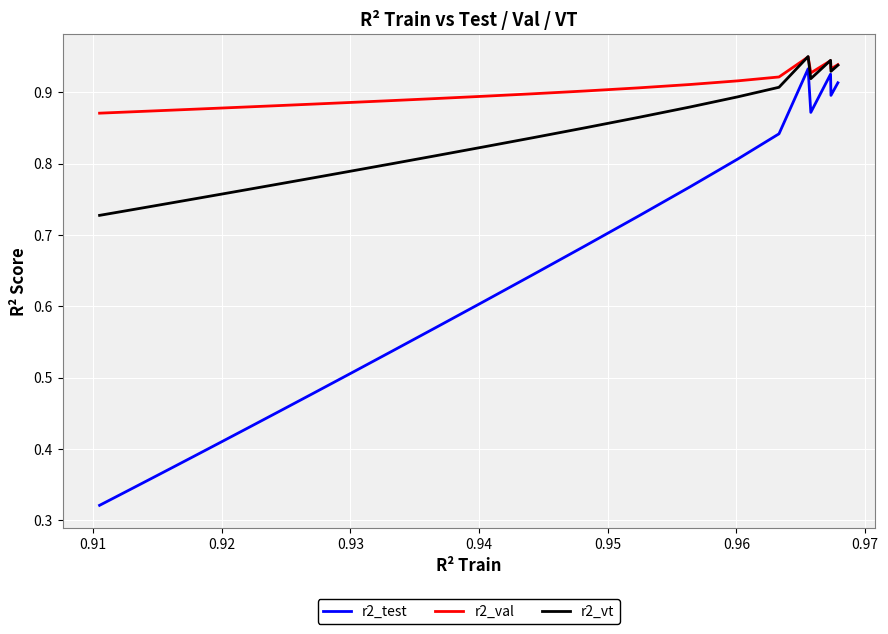

Which series has the largest total across all categories?

r2_val